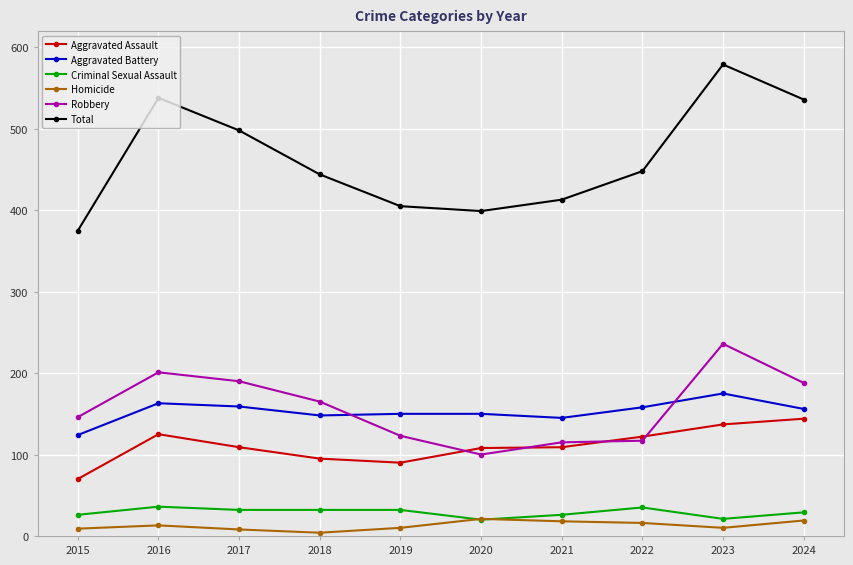

What is the total value across all series at 2019?

810